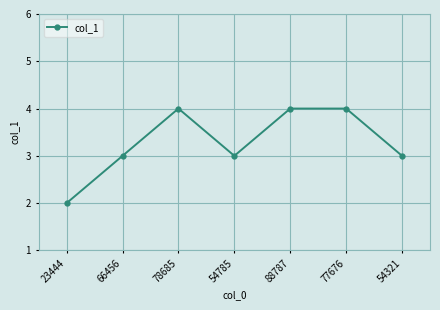

How many series are shown in this chart?

1